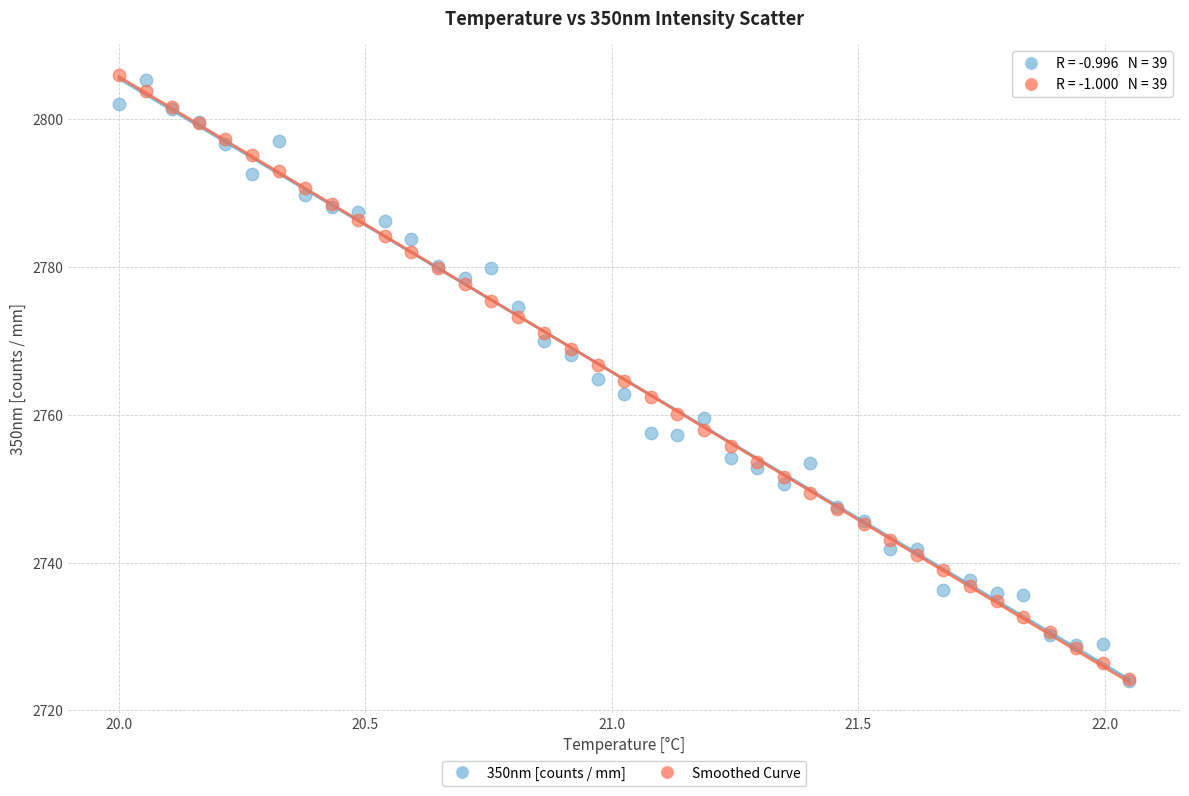

What are all the series names shown in the legend?

350nm [counts / mm], Smoothed Curve